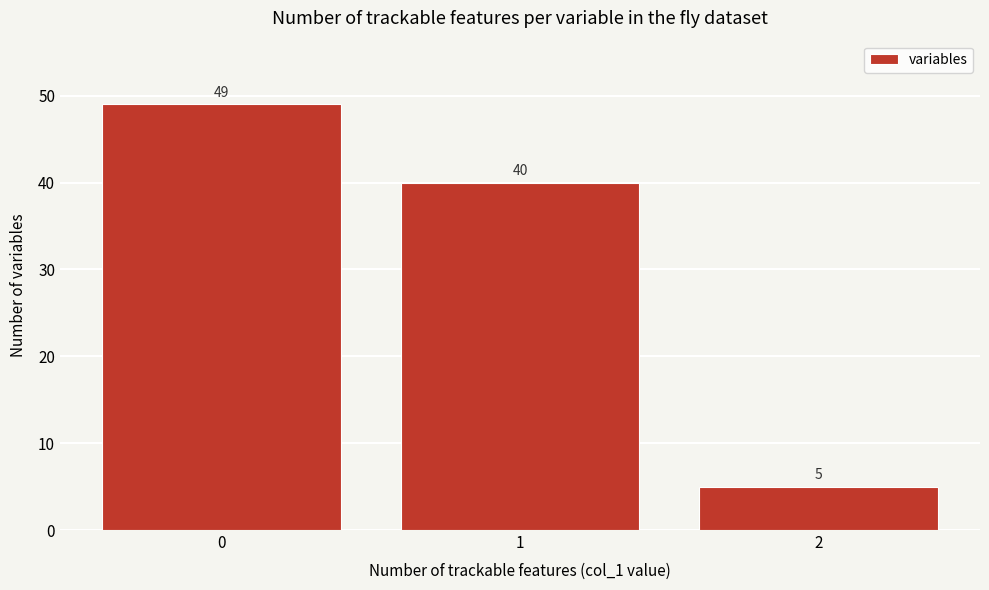

Reading right to left, list all the values displayed in this chart.

2=5	1=40	0=49